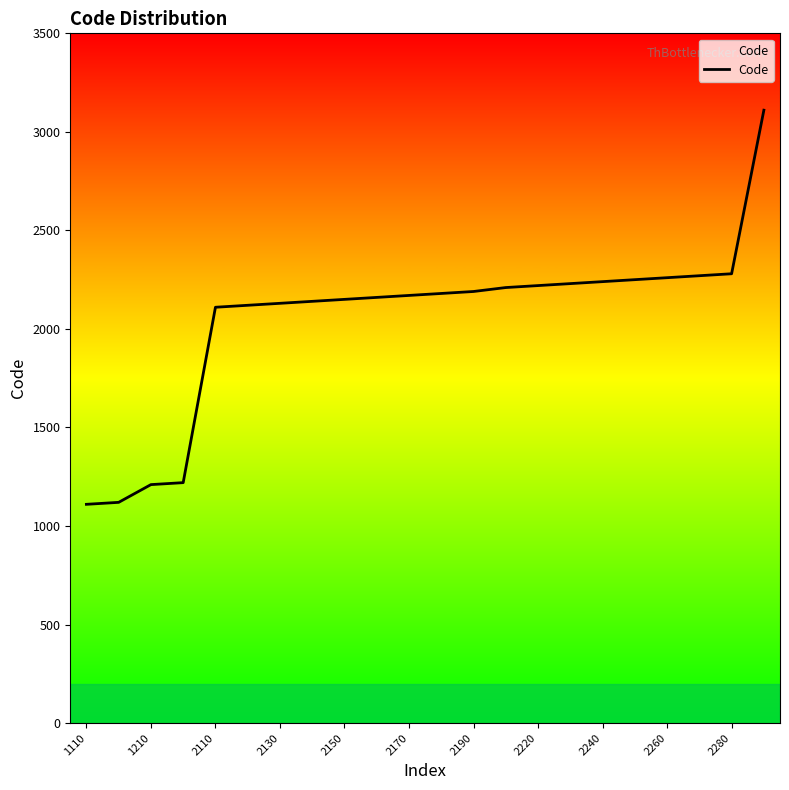

What is the minimum value shown in the chart?

1110